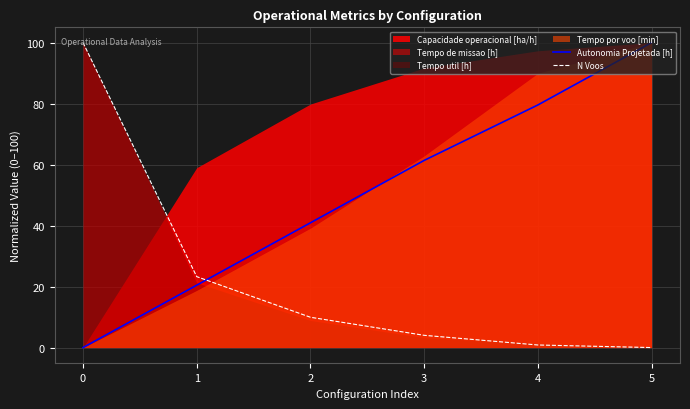

Where does the Autonomia Projetada [h] series first go above 61?

3